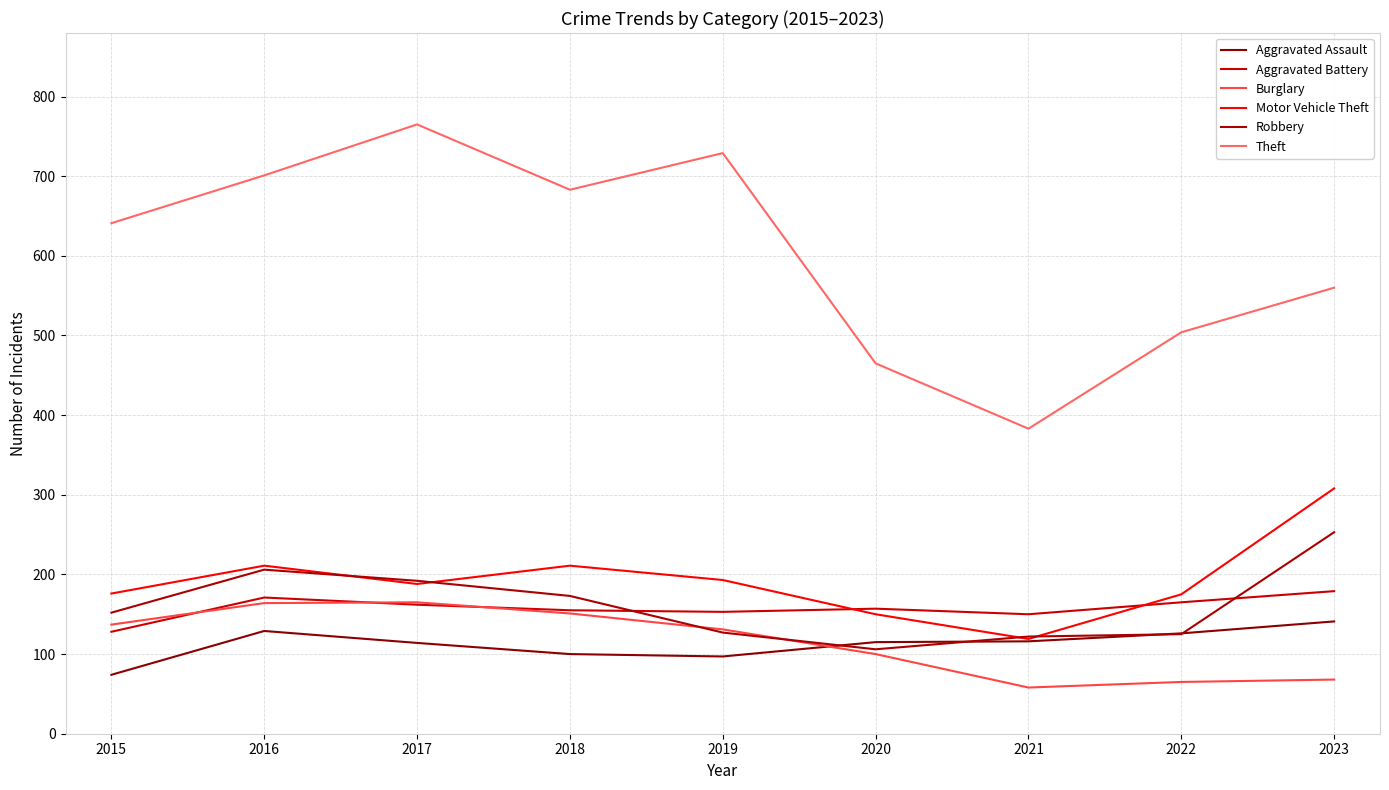

The value of Robbery at 2023 is 253. True or false?

True